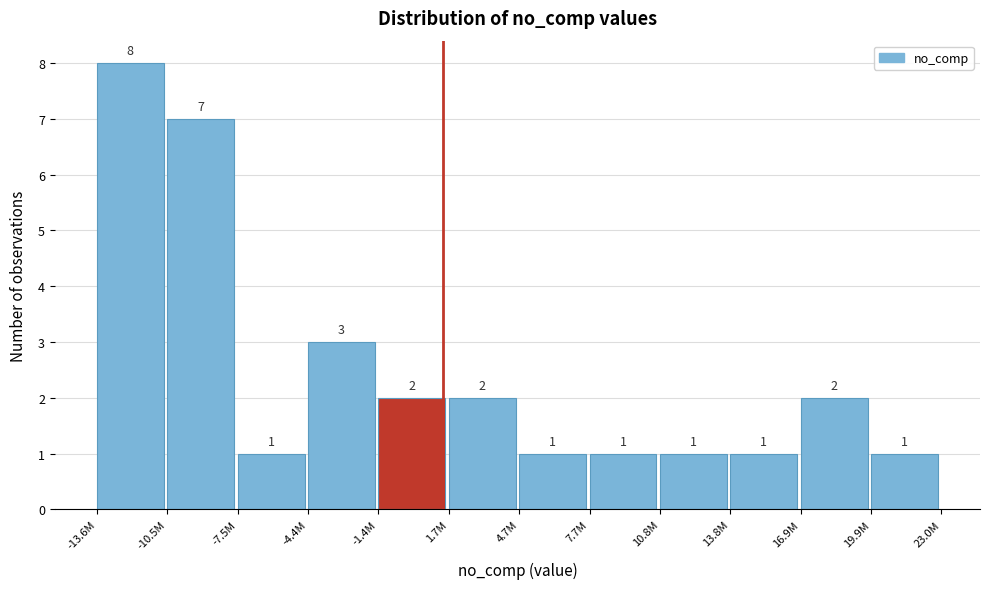

Reading left to right, extract all data points from this chart.

-13.6M=8	-10.5M=7	-7.5M=1	-4.4M=3	-1.4M=2	1.7M=2	4.7M=1	7.7M=1	10.8M=1	13.8M=1	16.9M=2	19.9M=1